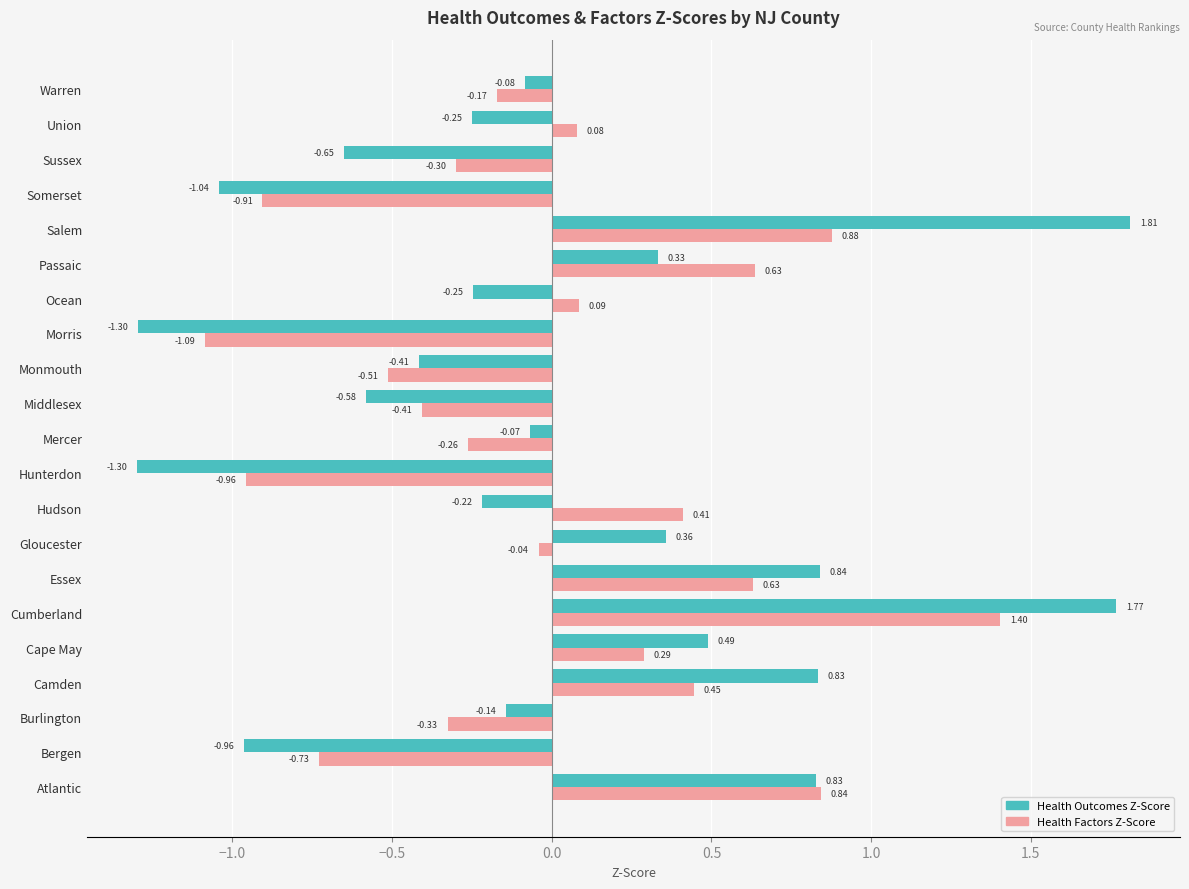

What is the difference between the maximum and minimum values in the Health Outcomes Z-Score series?

3.1